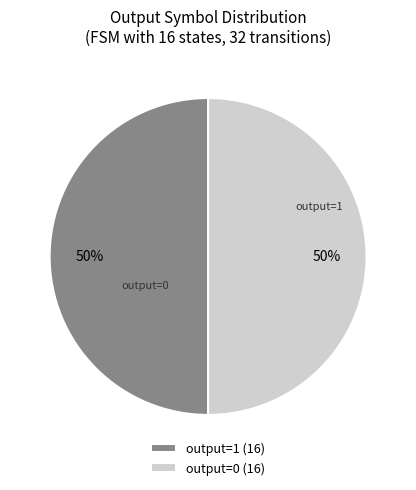

To the nearest percent, what is the average slice percentage?

50%